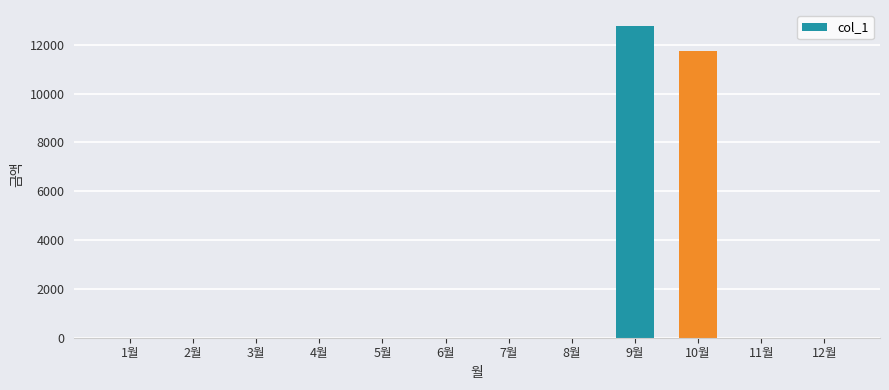

Which label corresponds to the largest value in the chart?

9월